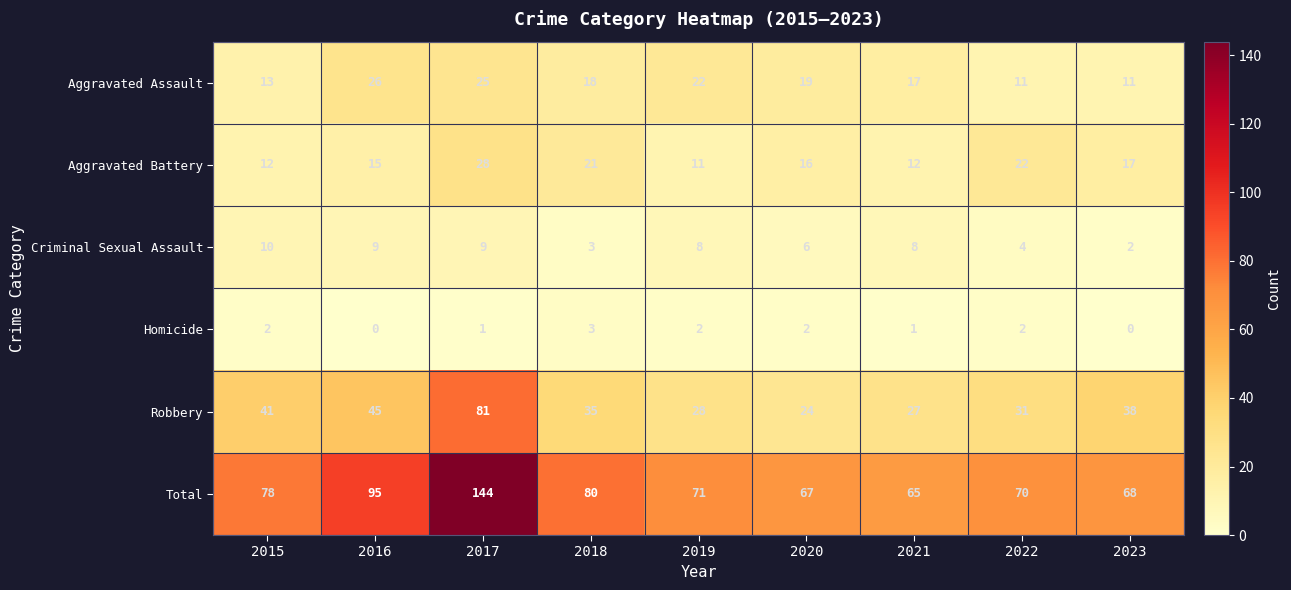

What is the sum of the Aggravated Assault values at 2015 and 2021?

30